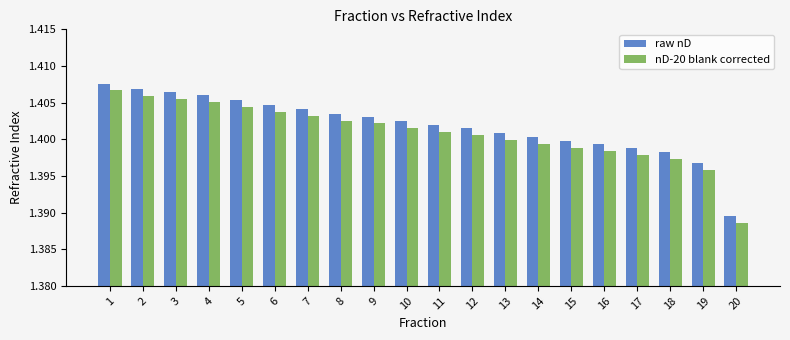

Is the value of raw nD at 1 greater than the value of nD-20 blank corrected at 1?

Yes